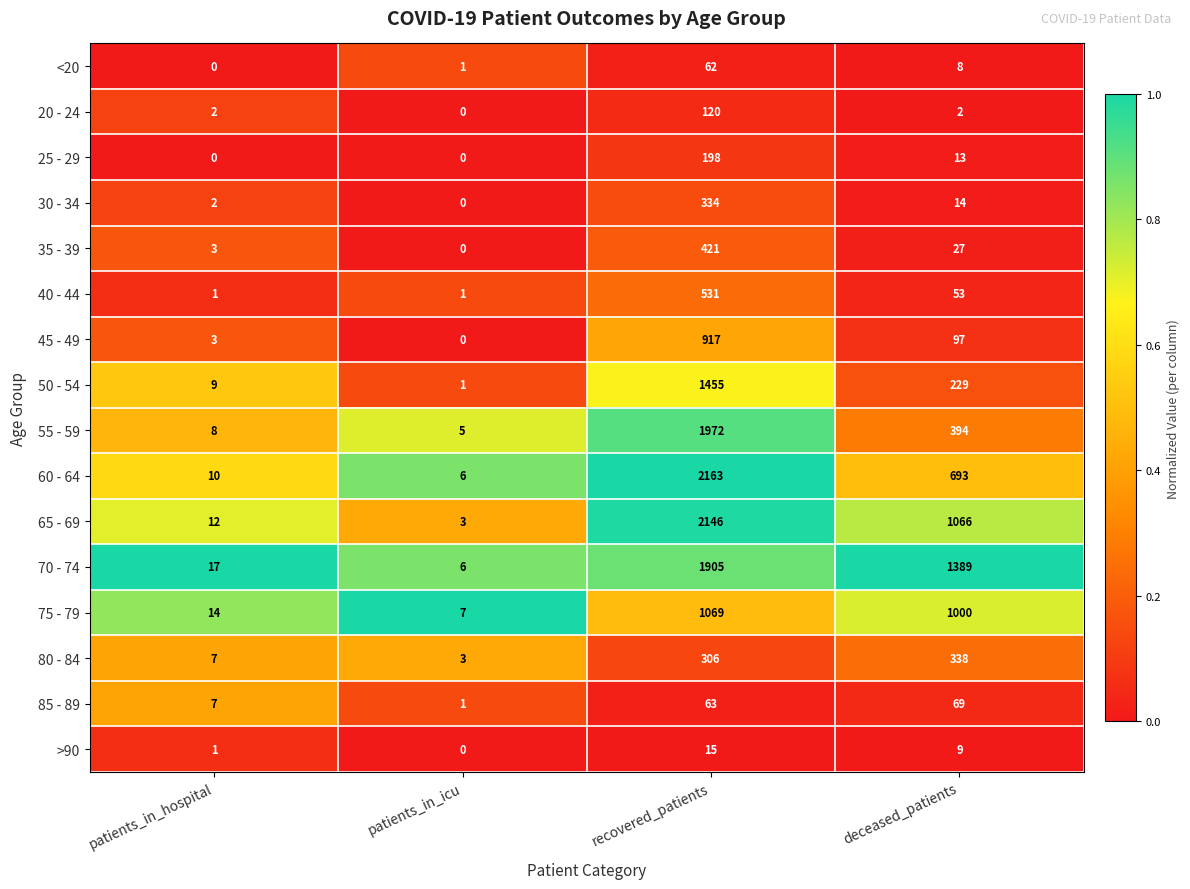

At which label is 55 - 59 closest to 988?

deceased_patients